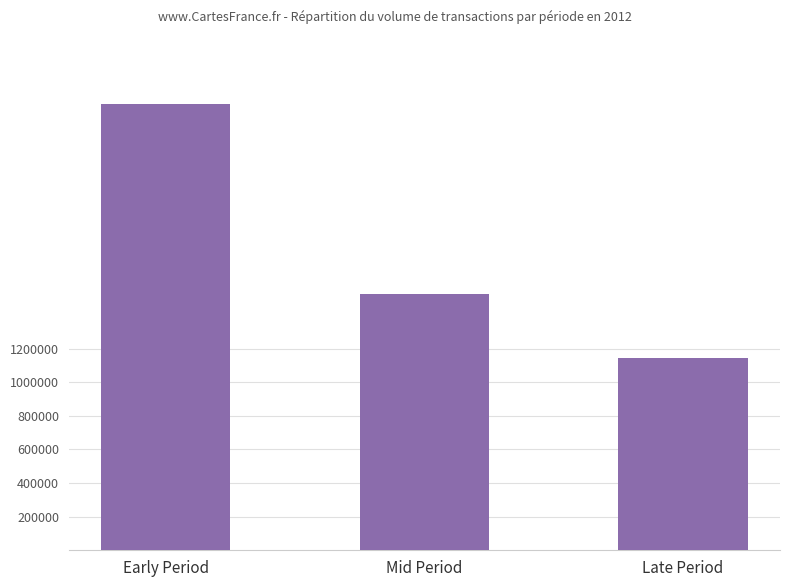

What is the average value?

1774667